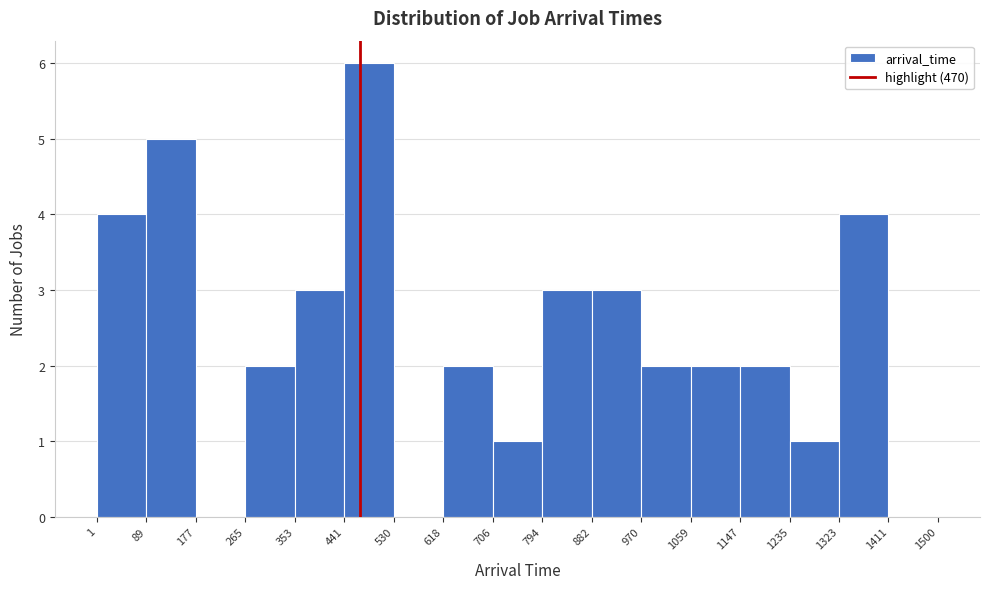

How tall is the bar that spans 1 to 89 on the x-axis? The values are not printed on the chart, so give them approximately, as read against the axis.

4